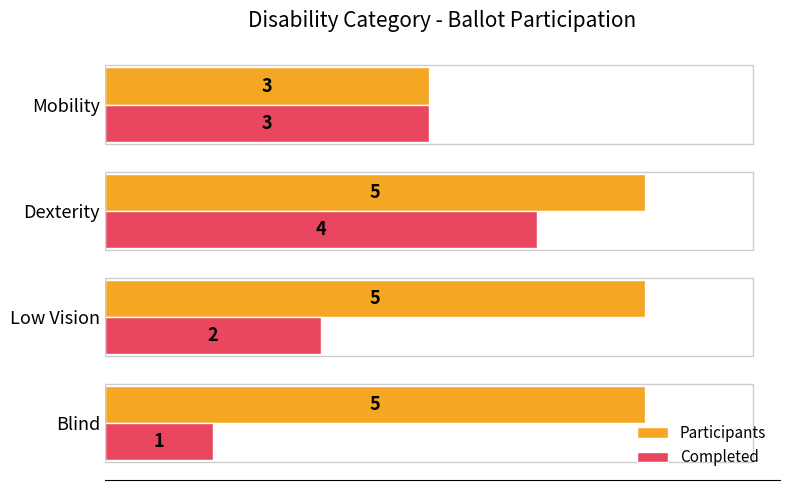

The Participants series shows 3 at Mobility. True or false?

True